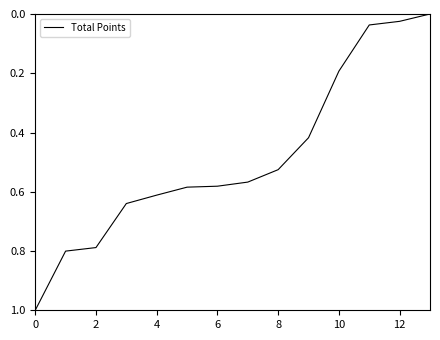

What is the greatest value displayed?

1.0